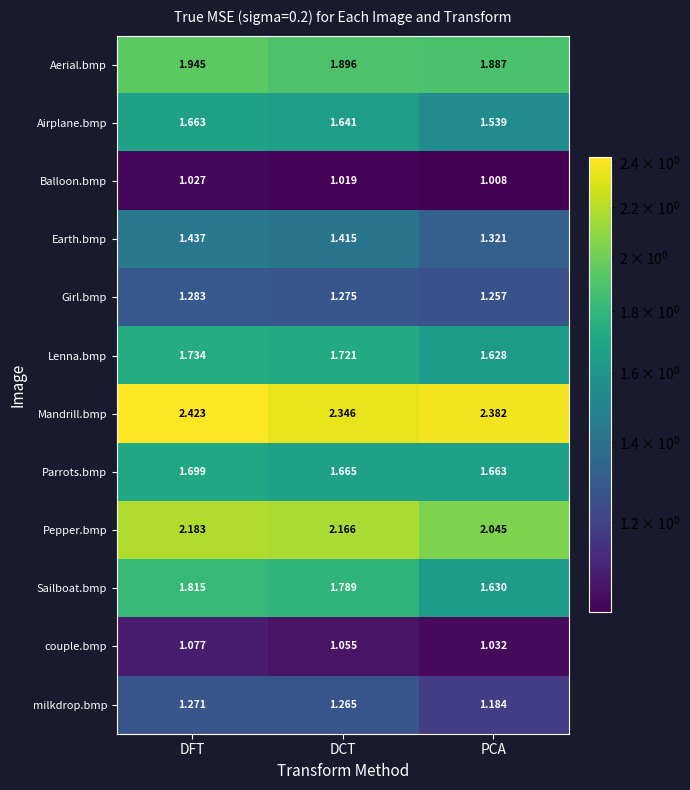

At PCA, list the series in order from largest to smallest.

Mandrill.bmp, Pepper.bmp, Aerial.bmp, Parrots.bmp, Sailboat.bmp, Lenna.bmp, Airplane.bmp, Earth.bmp, Girl.bmp, milkdrop.bmp, couple.bmp, Balloon.bmp